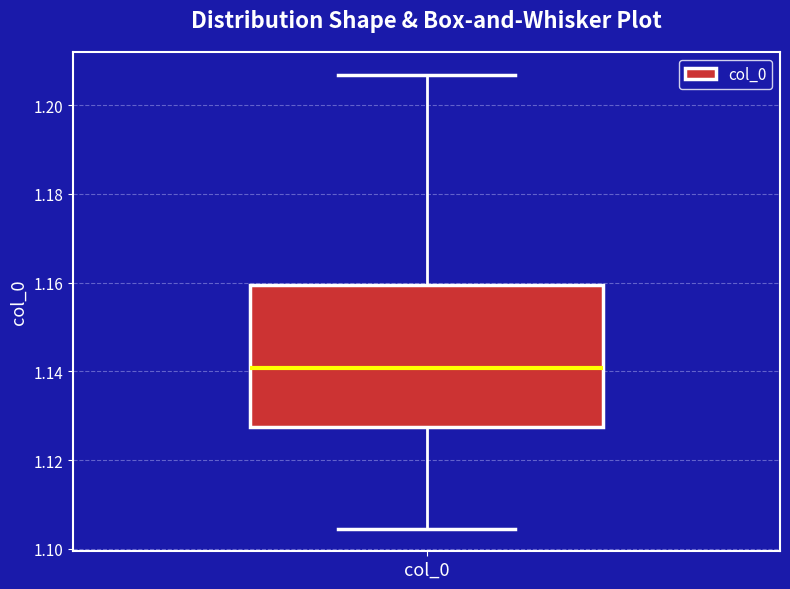

Read this box plot against the y-axis: the position of the median line, the range covered by the box, and the ends of both whiskers. The values are not printed on the chart, so give them approximately, as read against the axis.

median 1.140, box 1.128 to 1.160, whiskers 1.104 to 1.206